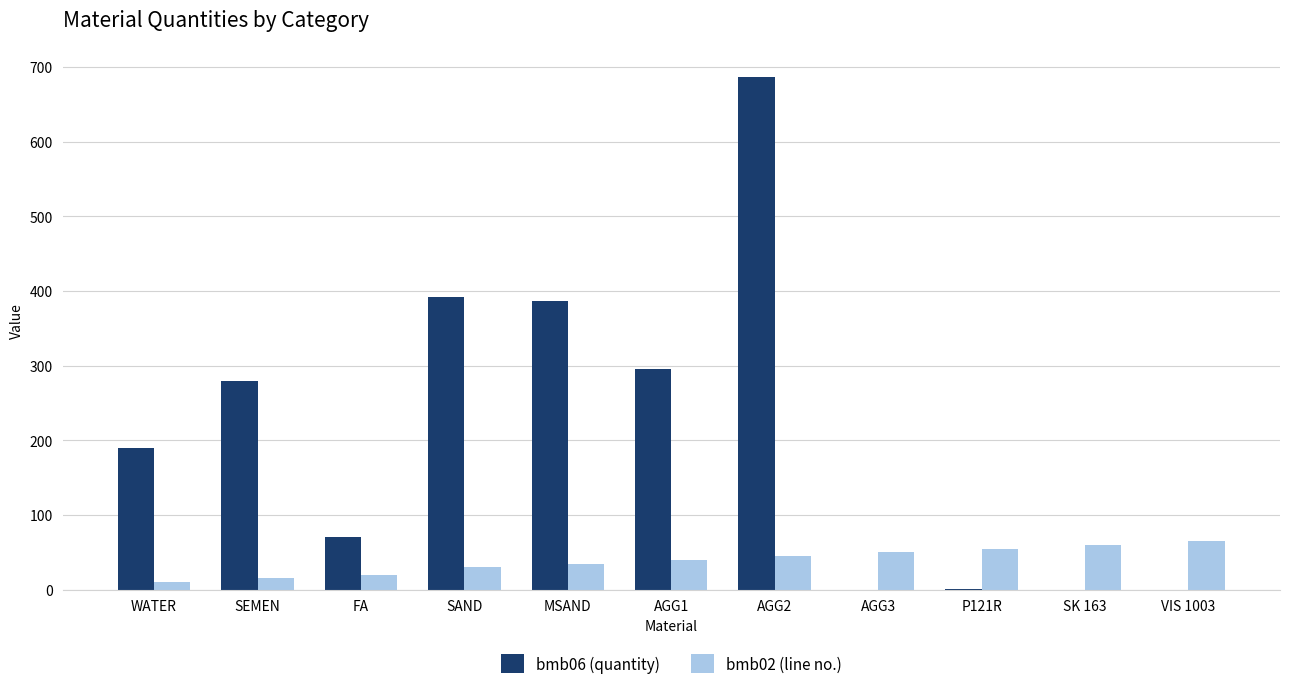

What is the sum of all bmb02 (line no.) values?

425.0